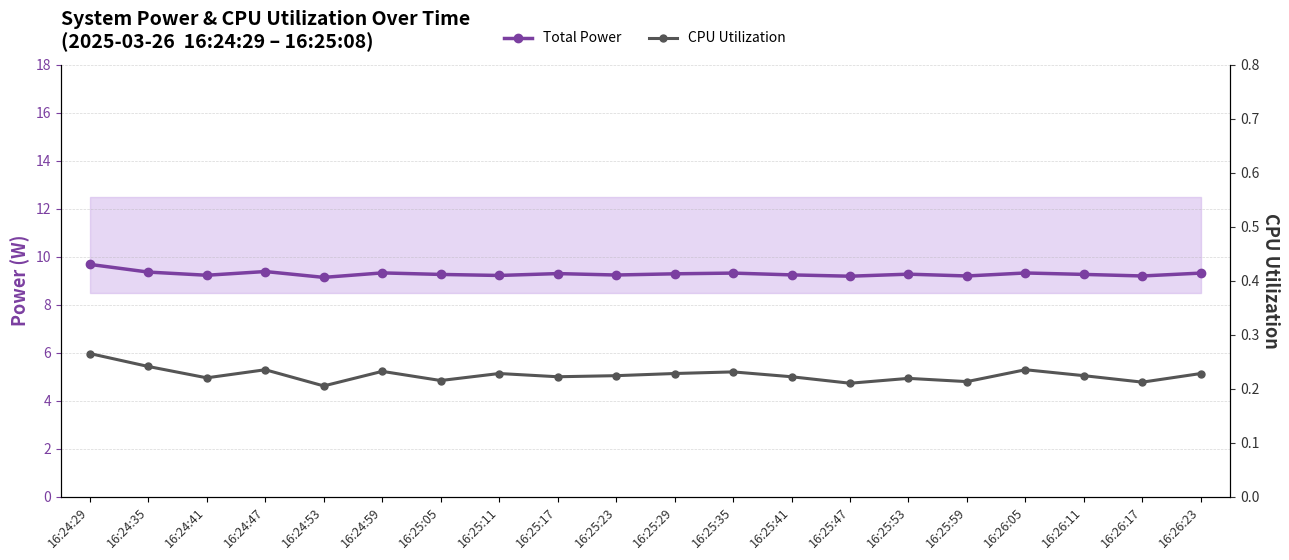

Reading left to right, extract all data points from this chart.

Total Power: 16:24:29=9.7	16:24:35=9.4	16:24:41=9.2	16:24:47=9.4	16:24:53=9.1	16:24:59=9.3	16:25:05=9.3	16:25:11=9.2	16:25:17=9.3	16:25:23=9.2	16:25:29=9.3	16:25:35=9.3	16:25:41=9.2	16:25:47=9.2	16:25:53=9.3	16:25:59=9.2	16:26:05=9.3	16:26:11=9.3	16:26:17=9.2	16:26:23=9.3
CPU Utilization: 16:24:29=0.3	16:24:35=0.2	16:24:41=0.2	16:24:47=0.2	16:24:53=0.2	16:24:59=0.2	16:25:05=0.2	16:25:11=0.2	16:25:17=0.2	16:25:23=0.2	16:25:29=0.2	16:25:35=0.2	16:25:41=0.2	16:25:47=0.2	16:25:53=0.2	16:25:59=0.2	16:26:05=0.2	16:26:11=0.2	16:26:17=0.2	16:26:23=0.2